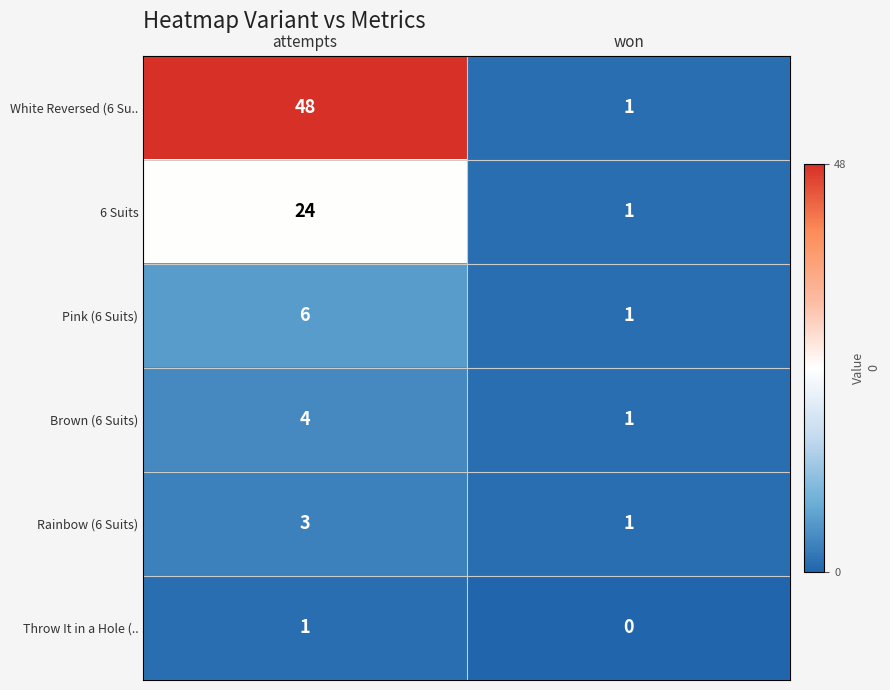

List the series in order of their peak value, lowest first.

Throw It in a Hole (.., Rainbow (6 Suits), Brown (6 Suits), Pink (6 Suits), 6 Suits, White Reversed (6 Su..